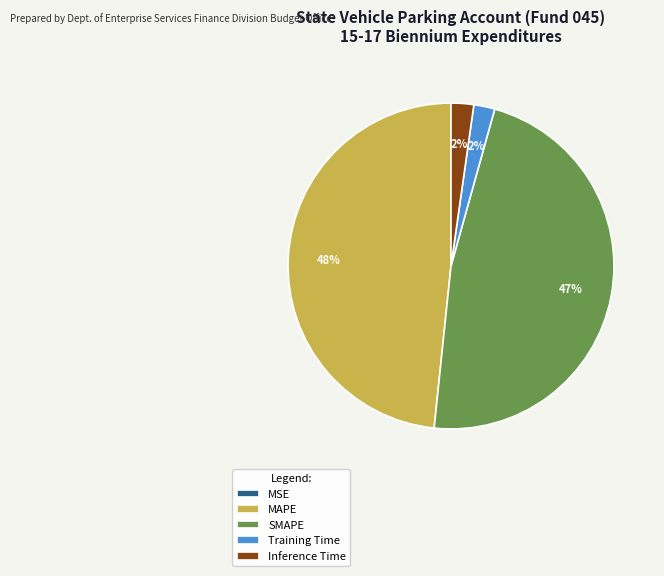

Which has a higher value, Training Time or SMAPE?

SMAPE